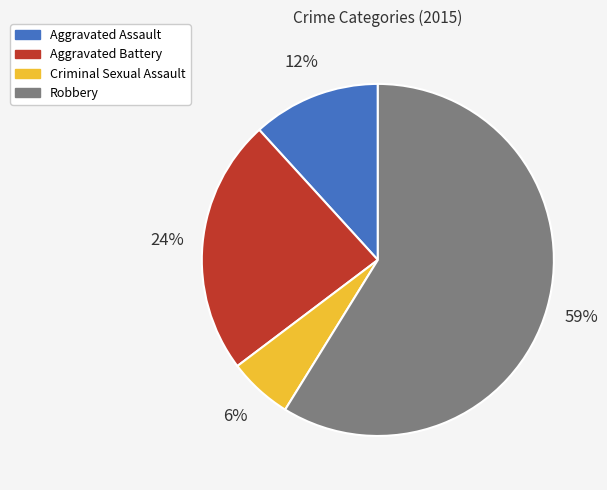

To the nearest percent, what portion does Aggravated Battery represent?

24%